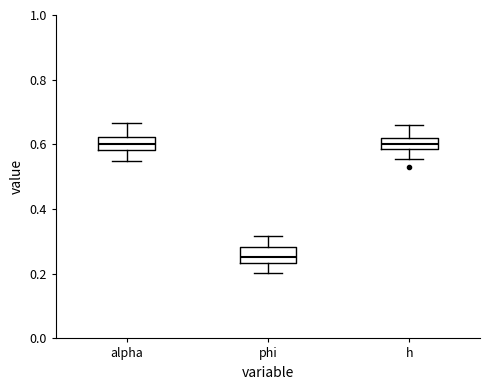

Reading left to right, transcribe this box plot: for each box, give where its median line is, the range the box spans, and where its two whiskers end, as read against the y-axis. The values are not printed on the chart, so give them approximately, as read against the axis.

alpha: median 0.60, box 0.58 to 0.62, whiskers 0.54 to 0.66
phi: median 0.26, box 0.24 to 0.28, whiskers 0.20 to 0.32
h: median 0.60, box 0.58 to 0.62, whiskers 0.56 to 0.66